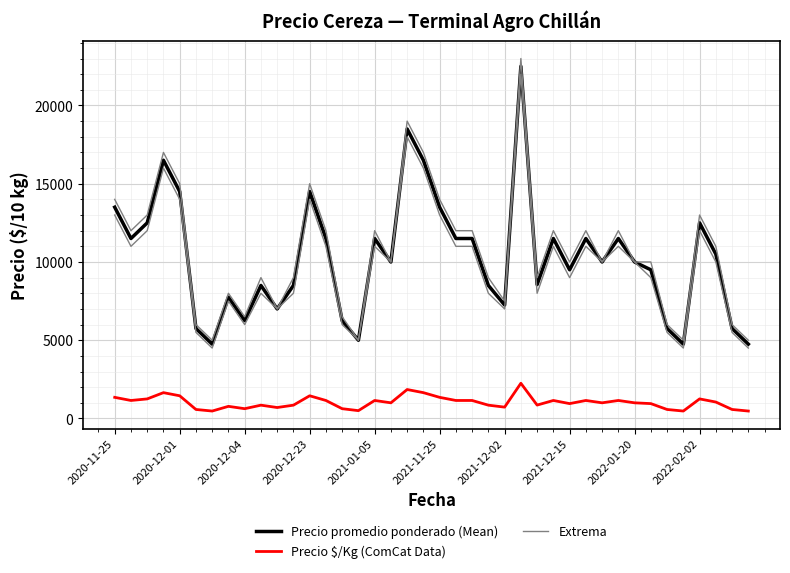

What is the difference between the Precio \$/Kg (ComCat Data) values at 2020-11-25 and 19?

300